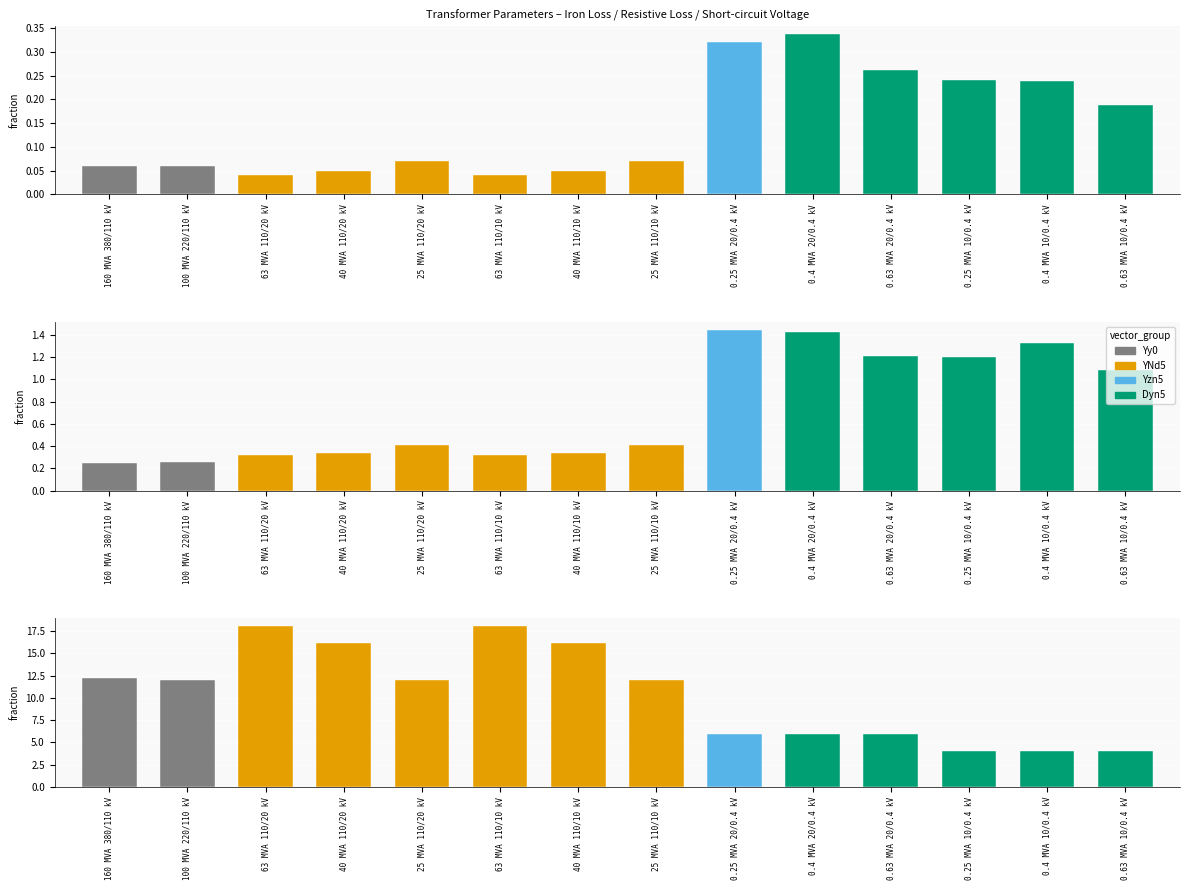

What position from the right is 40 MVA 110/10 kV?

8